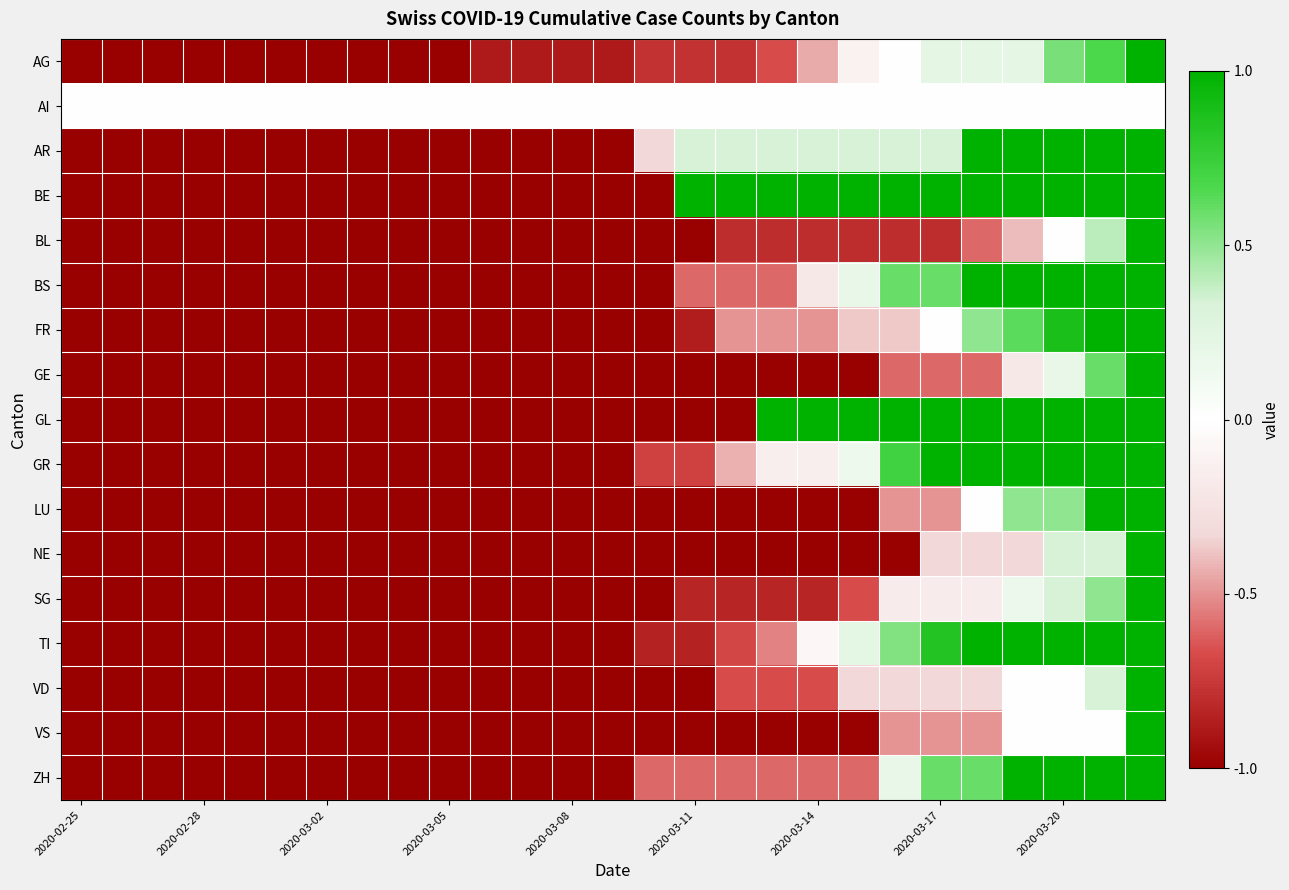

Which series has the widest spread of values?

AG